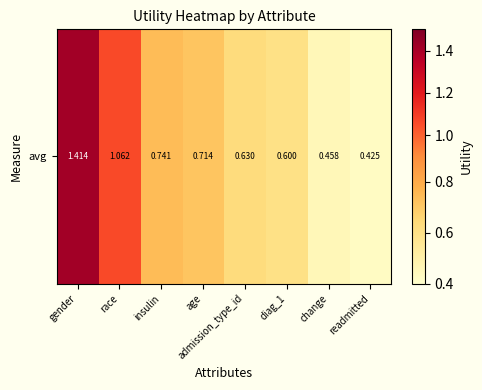

Which label corresponds to the largest value in the chart?

gender